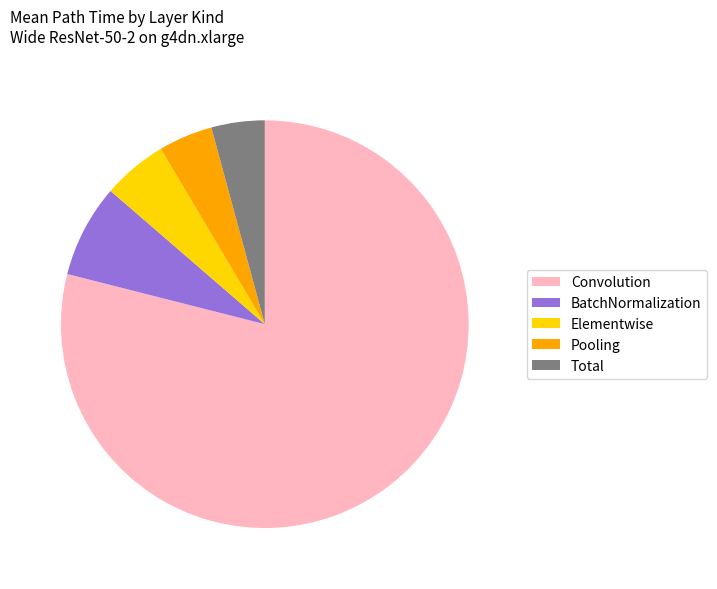

What is the largest slice in the pie chart?

Convolution